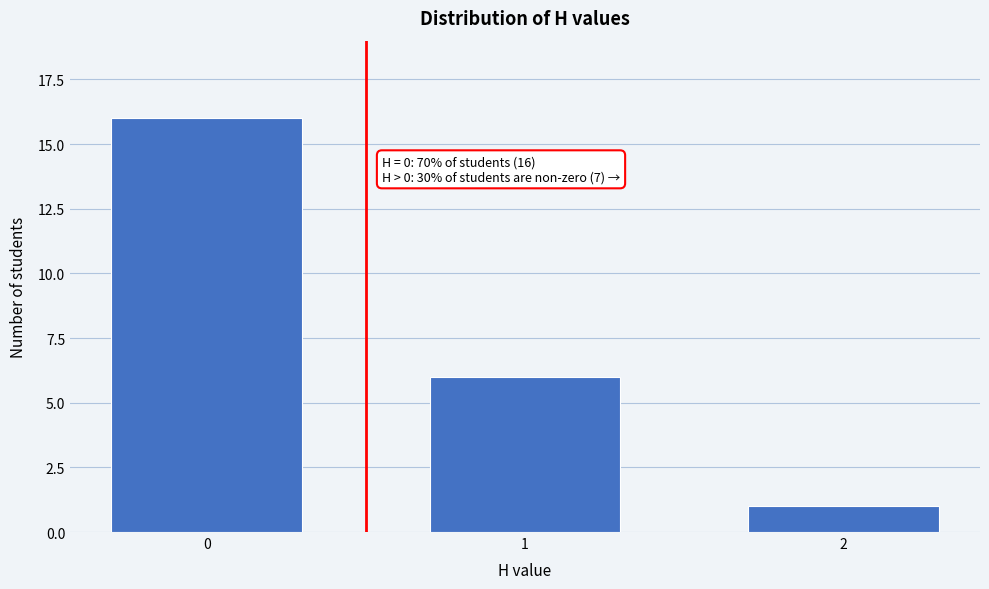

Reading right to left, transcribe all the data shown in this chart.

2=1	1=6	0=16